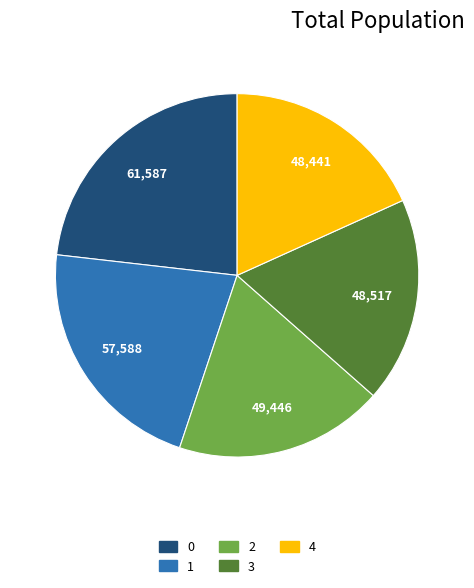

Does 0 represent more than half of the total?

No